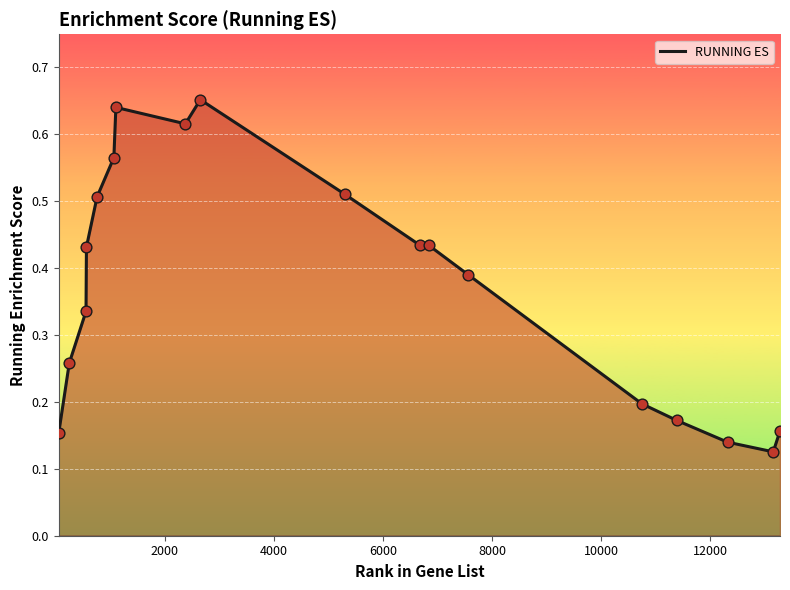

How many lines are shown in the chart?

1